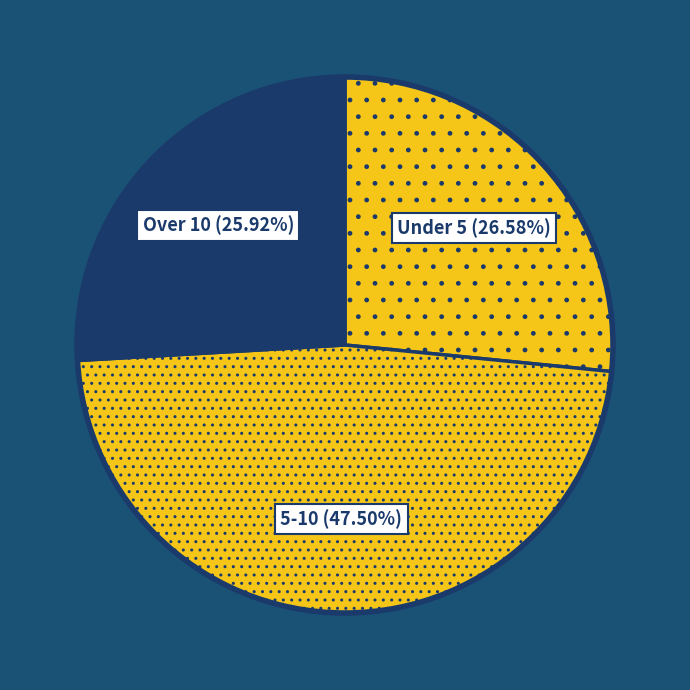

Which slice is the largest?

5-10